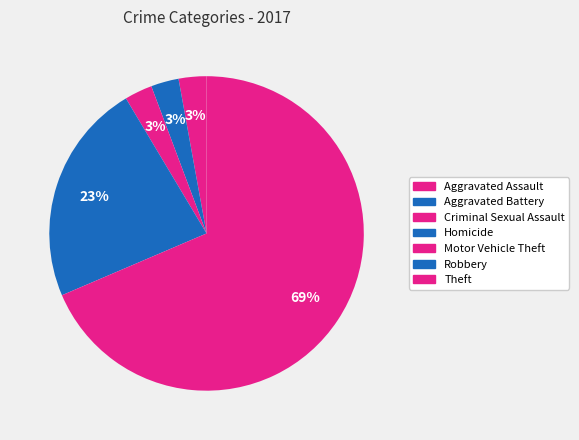

Combined, do Robbery and Homicide account for over 50%?

No